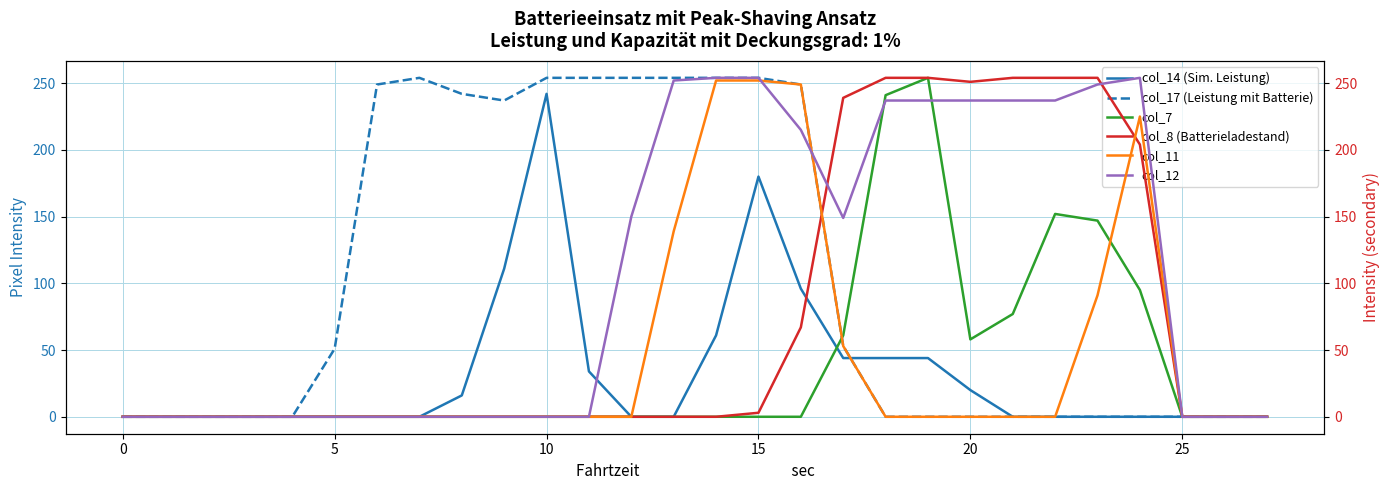

Is it true that col_14 (Sim. Leistung) equals 167 at 0?

False